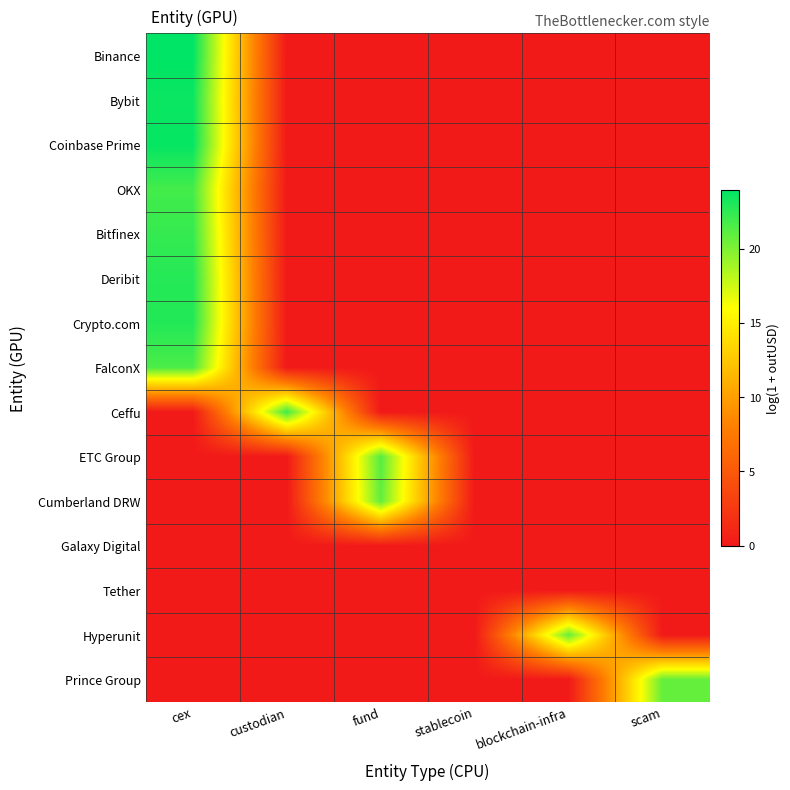

Reading left to right, extract all data points from this chart.

Binance: cex=24.0	custodian=0.0	fund=0.0	stablecoin=0.0	blockchain-infra=0.0	scam=0.0
Bybit: cex=23.6	custodian=0.0	fund=0.0	stablecoin=0.0	blockchain-infra=0.0	scam=0.0
Coinbase Prime: cex=23.8	custodian=0.0	fund=0.0	stablecoin=0.0	blockchain-infra=0.0	scam=0.0
OKX: cex=21.8	custodian=0.0	fund=0.0	stablecoin=0.0	blockchain-infra=0.0	scam=0.0
Bitfinex: cex=22.3	custodian=0.0	fund=0.0	stablecoin=0.0	blockchain-infra=0.0	scam=0.0
Deribit: cex=22.8	custodian=0.0	fund=0.0	stablecoin=0.0	blockchain-infra=0.0	scam=0.0
Crypto.com: cex=22.9	custodian=0.0	fund=0.0	stablecoin=0.0	blockchain-infra=0.0	scam=0.0
FalconX: cex=21.6	custodian=0.0	fund=0.0	stablecoin=0.0	blockchain-infra=0.0	scam=0.0
Ceffu: cex=0.0	custodian=21.9	fund=0.0	stablecoin=0.0	blockchain-infra=0.0	scam=0.0
ETC Group: cex=0.0	custodian=0.0	fund=21.3	stablecoin=0.0	blockchain-infra=0.0	scam=0.0
Cumberland DRW: cex=0.0	custodian=0.0	fund=20.9	stablecoin=0.0	blockchain-infra=0.0	scam=0.0
Galaxy Digital: cex=0.0	custodian=0.0	fund=0.0	stablecoin=0.0	blockchain-infra=0.0	scam=0.0
Tether: cex=0.0	custodian=0.0	fund=0.0	stablecoin=0.0	blockchain-infra=0.0	scam=0.0
Hyperunit: cex=0.0	custodian=0.0	fund=0.0	stablecoin=0.0	blockchain-infra=20.8	scam=0.0
Prince Group: cex=0.0	custodian=0.0	fund=0.0	stablecoin=0.0	blockchain-infra=0.0	scam=20.8